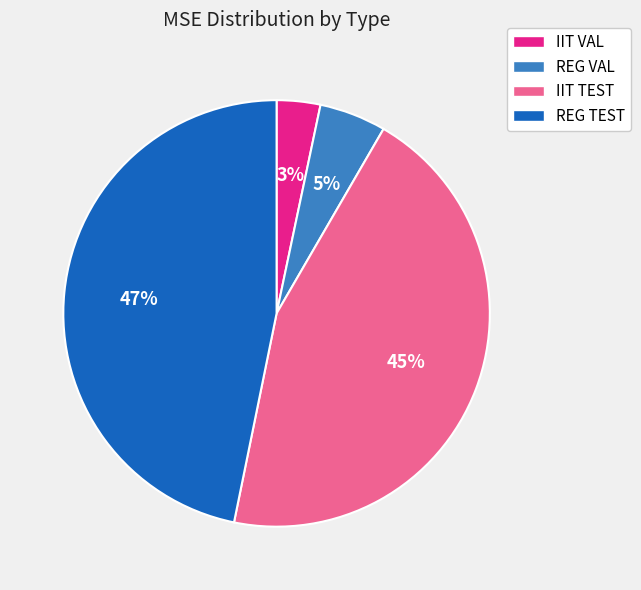

Which has a higher value, REG TEST or IIT TEST?

REG TEST